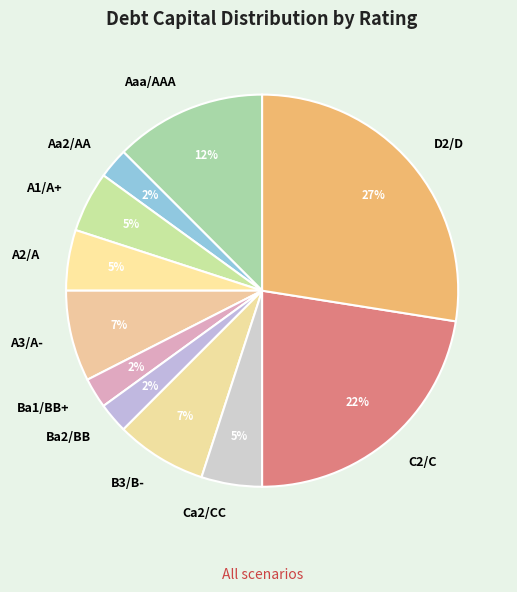

Count the number of slices in the pie.

11